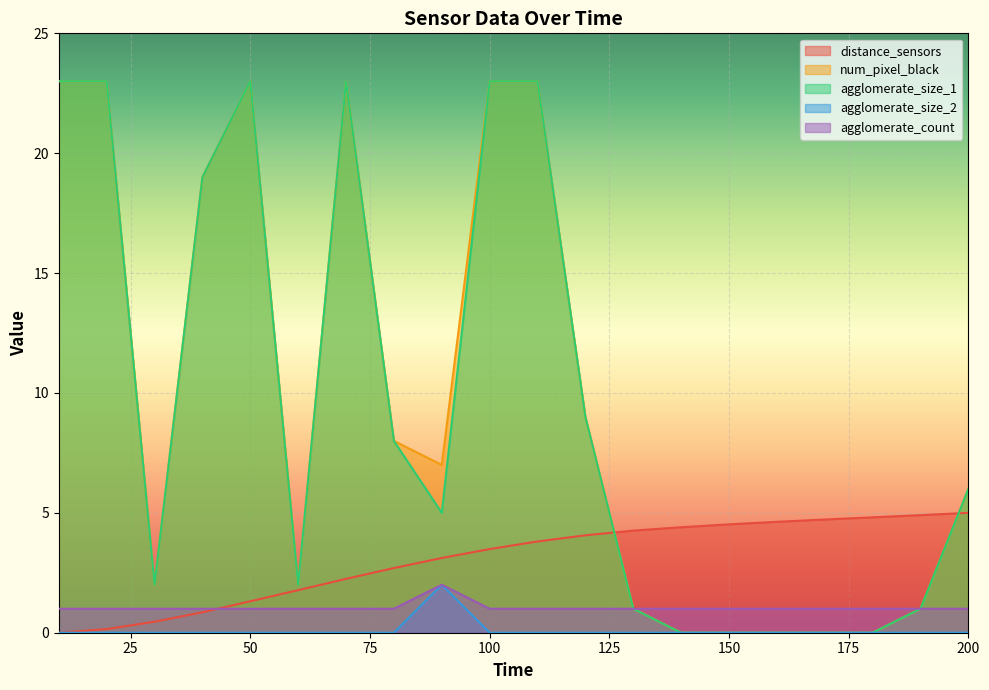

At 10, list the series in order from smallest to largest.

distance_sensors, agglomerate_size_2, agglomerate_count, num_pixel_black, agglomerate_size_1